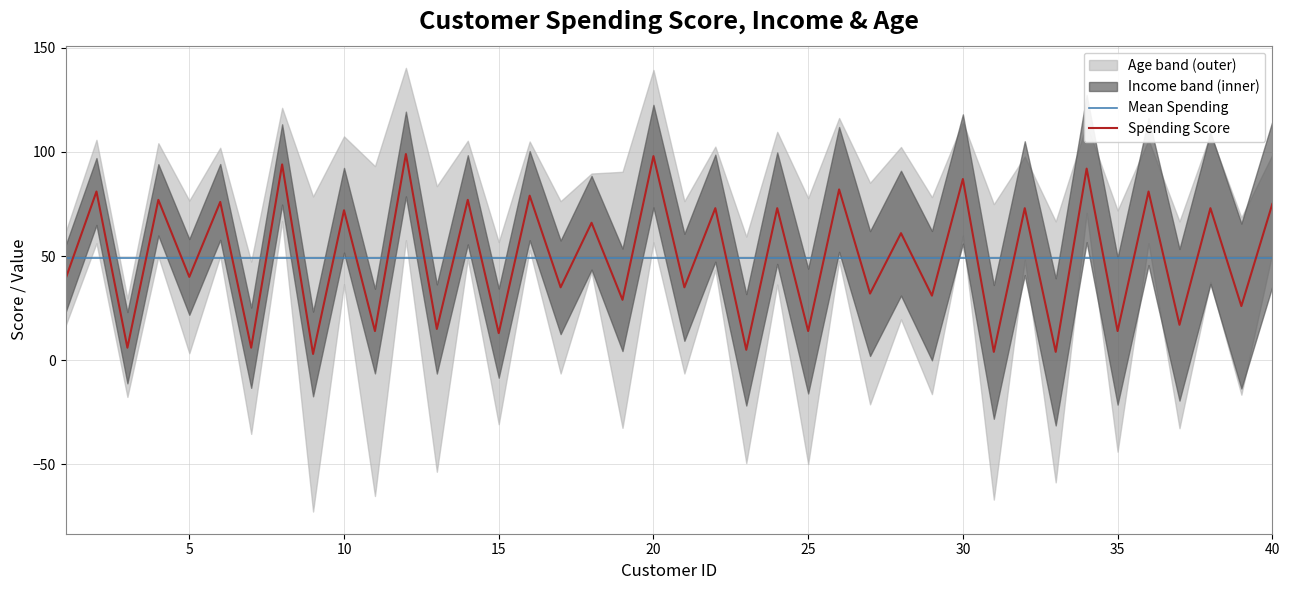

Where is the first local minimum for Age?

3